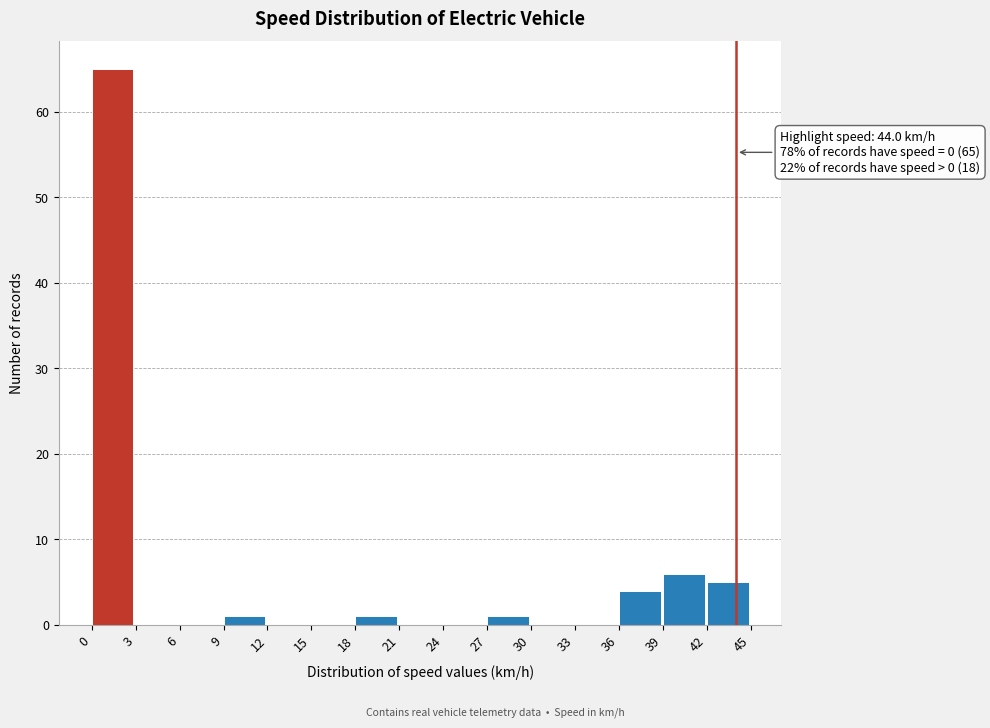

Which range on the x-axis has the tallest bar?

0 to 3